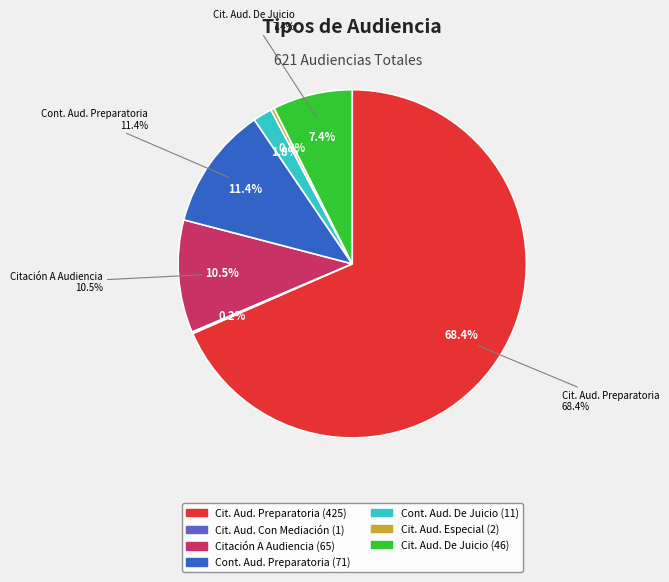

Does any single category account for the majority?

Yes